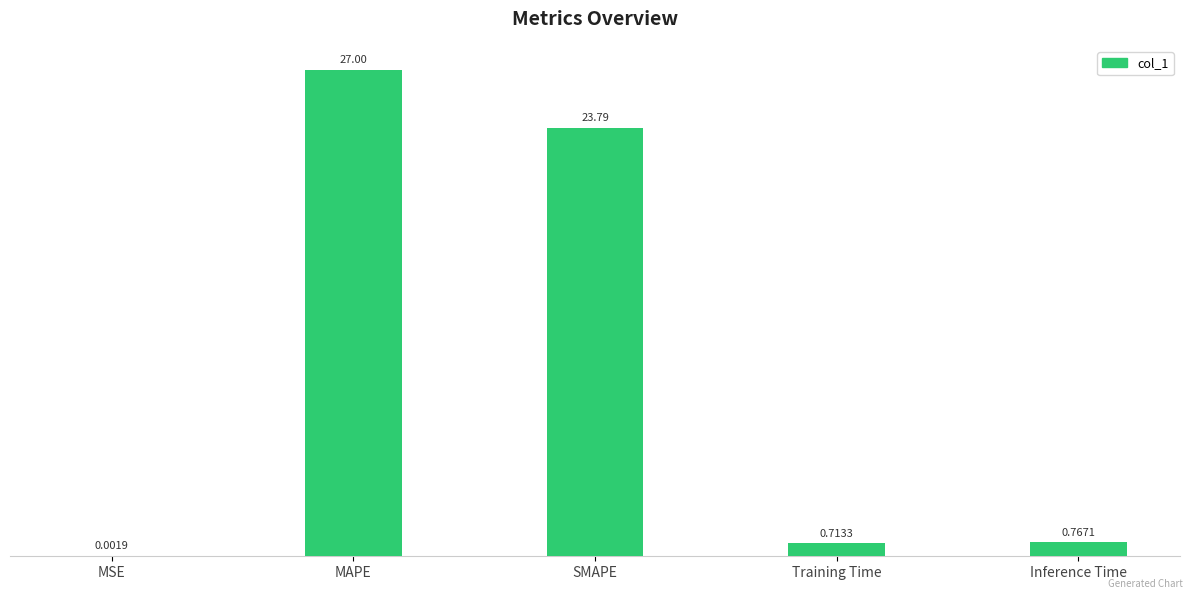

At which category does the chart reach its peak across all series?

MAPE